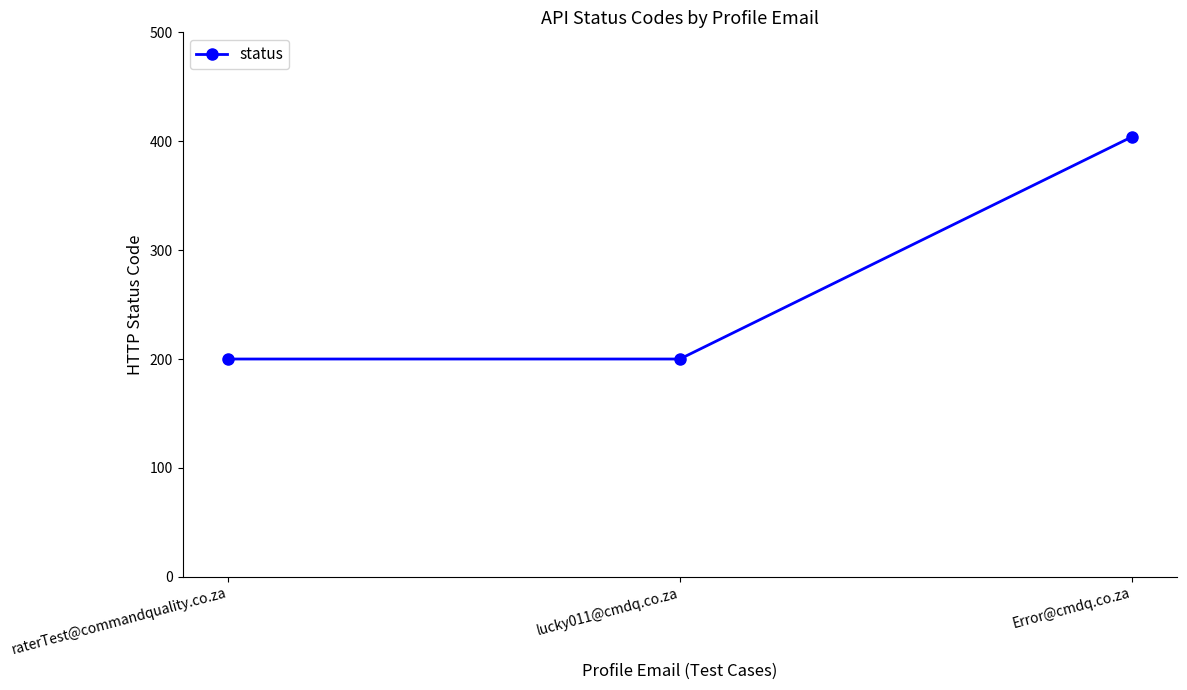

How many values are between 200 and 404?

3